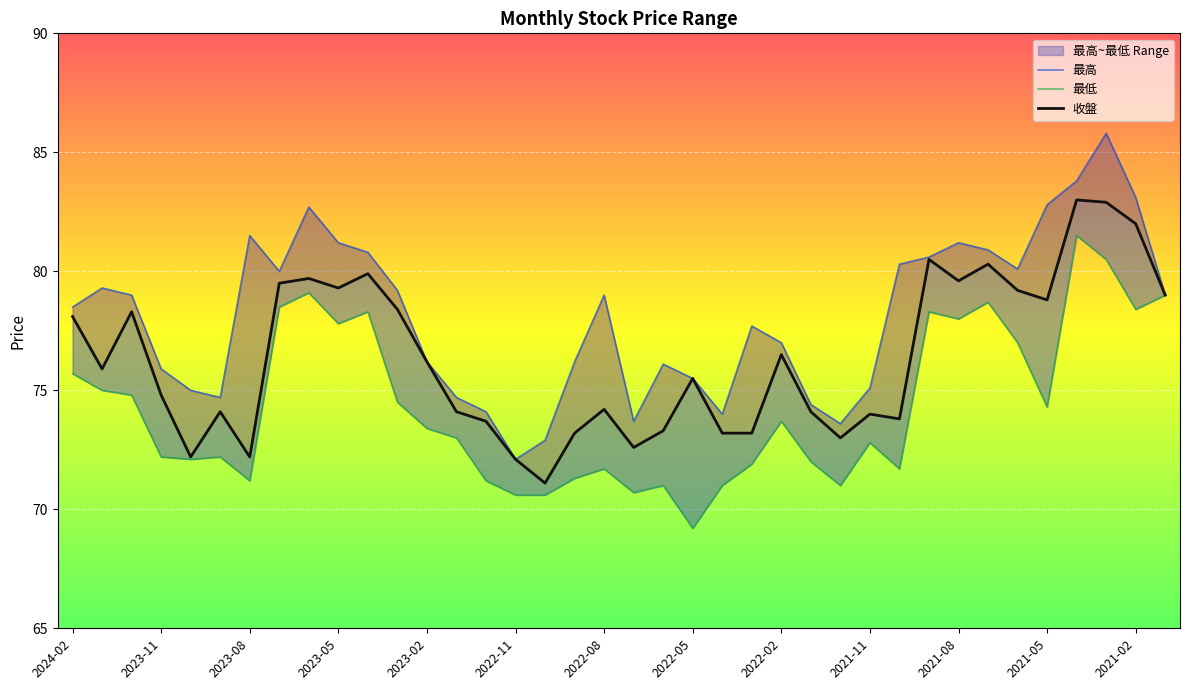

What is the difference between the second highest and minimum values in the 最高 series?

11.7